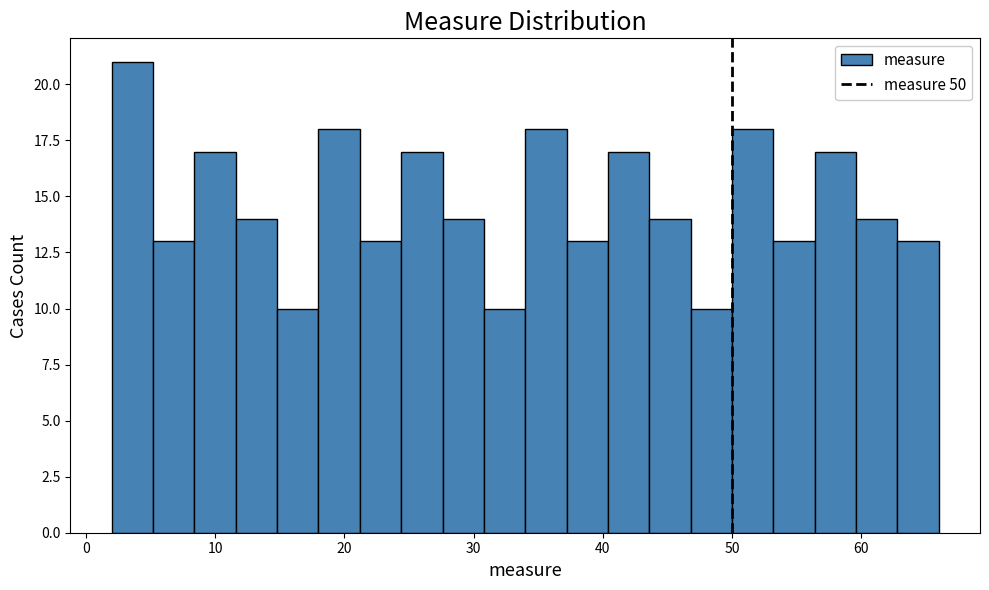

Read against the x-axis, roughly where is the centre of the tallest bar?

4